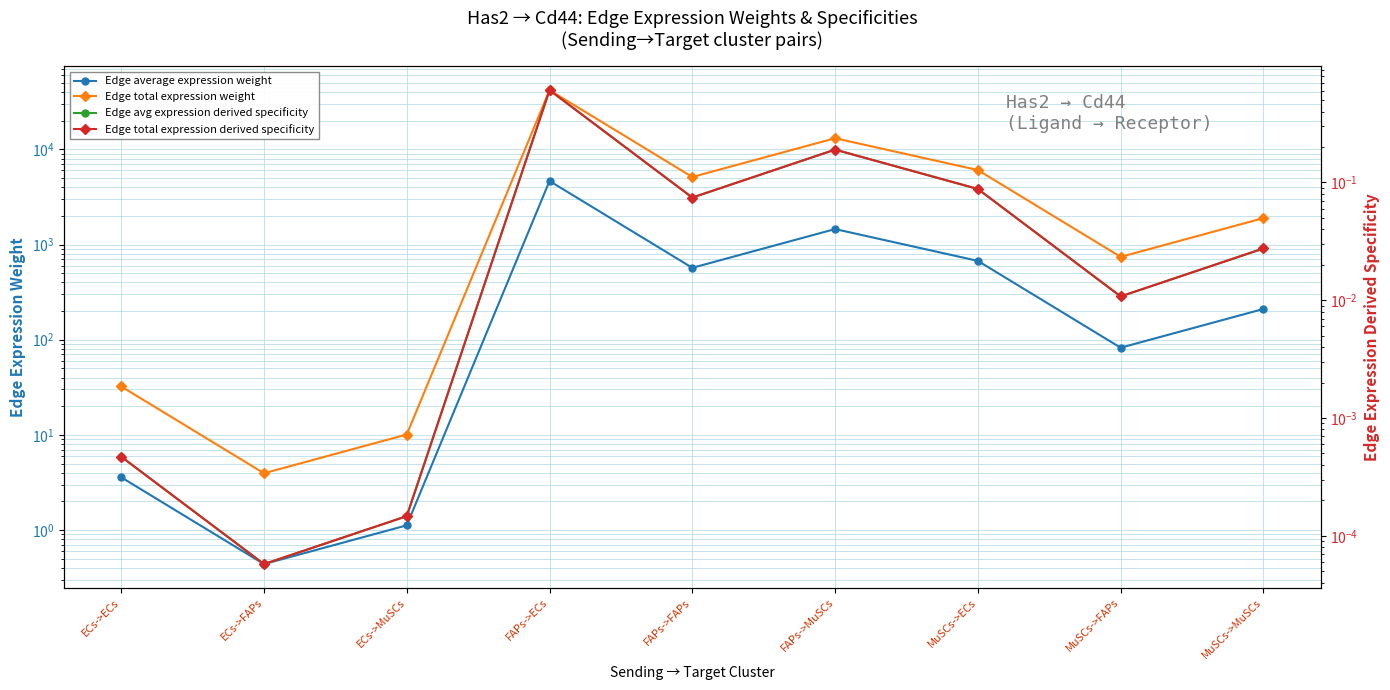

Rank the series by their maximum value, from highest to lowest.

Edge total expression weight, Edge average expression weight, Edge total expression derived specificity, Edge avg expression derived specificity